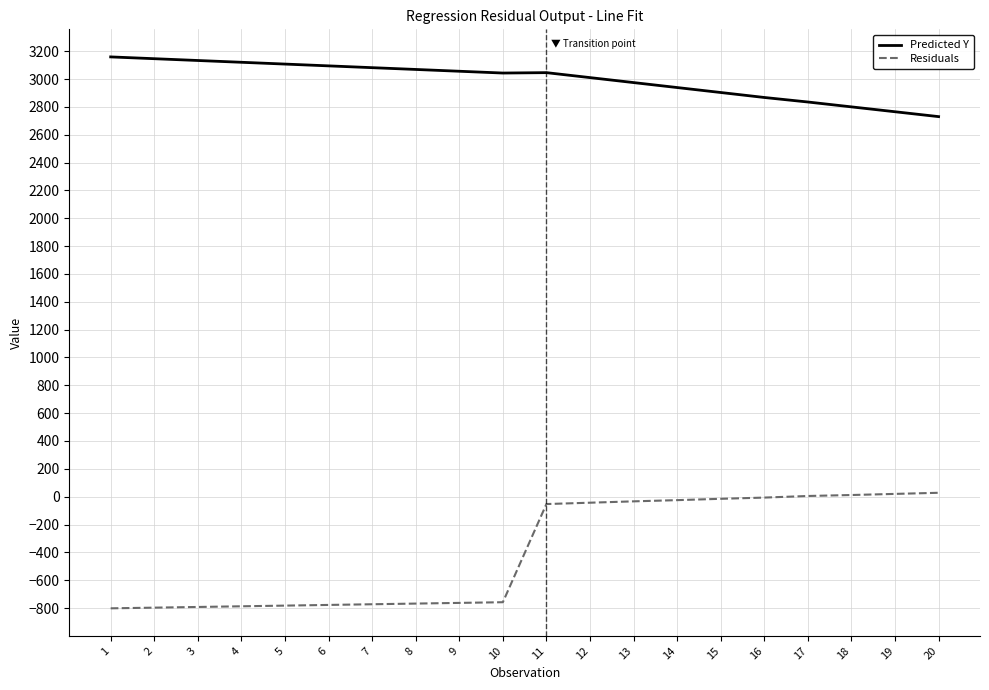

Between 8 and 14, which series saw the biggest shift?

Residuals